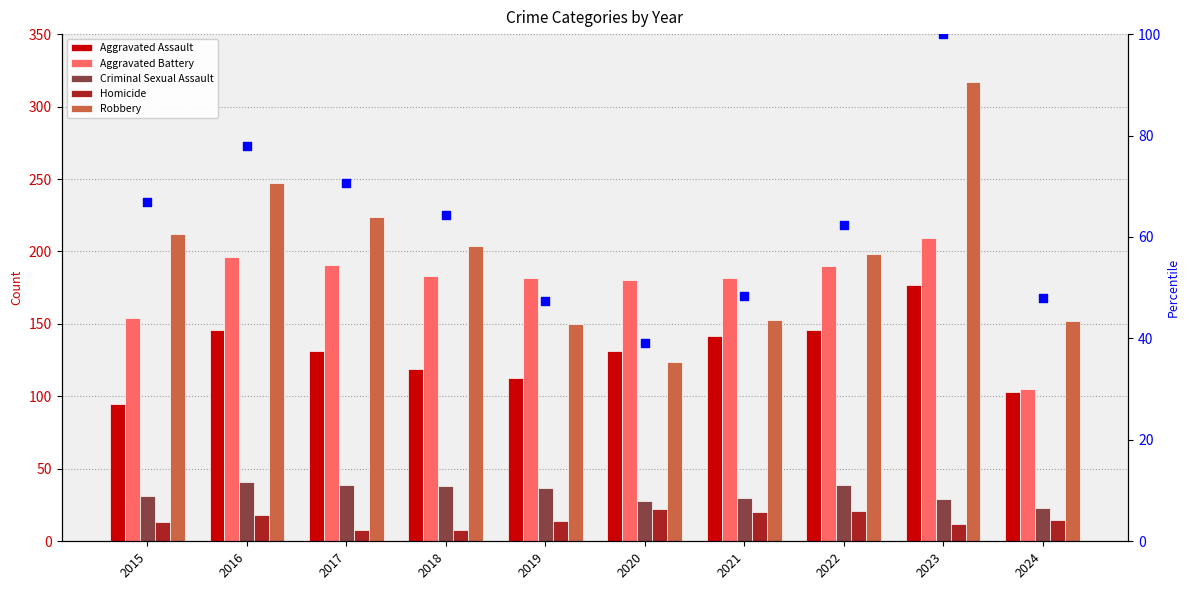

What is the total value across all series at 2019?

543.3